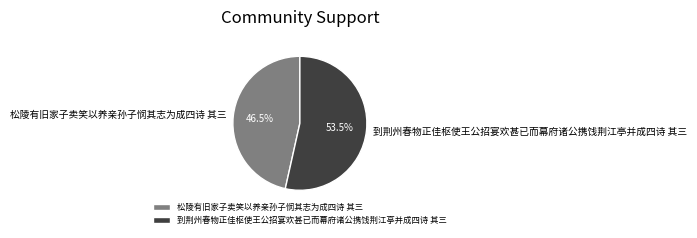

What is the largest slice in the pie chart?

到荆州春物正佳枢使王公招宴欢甚已而幕府诸公携饯荆江亭并成四诗 其三